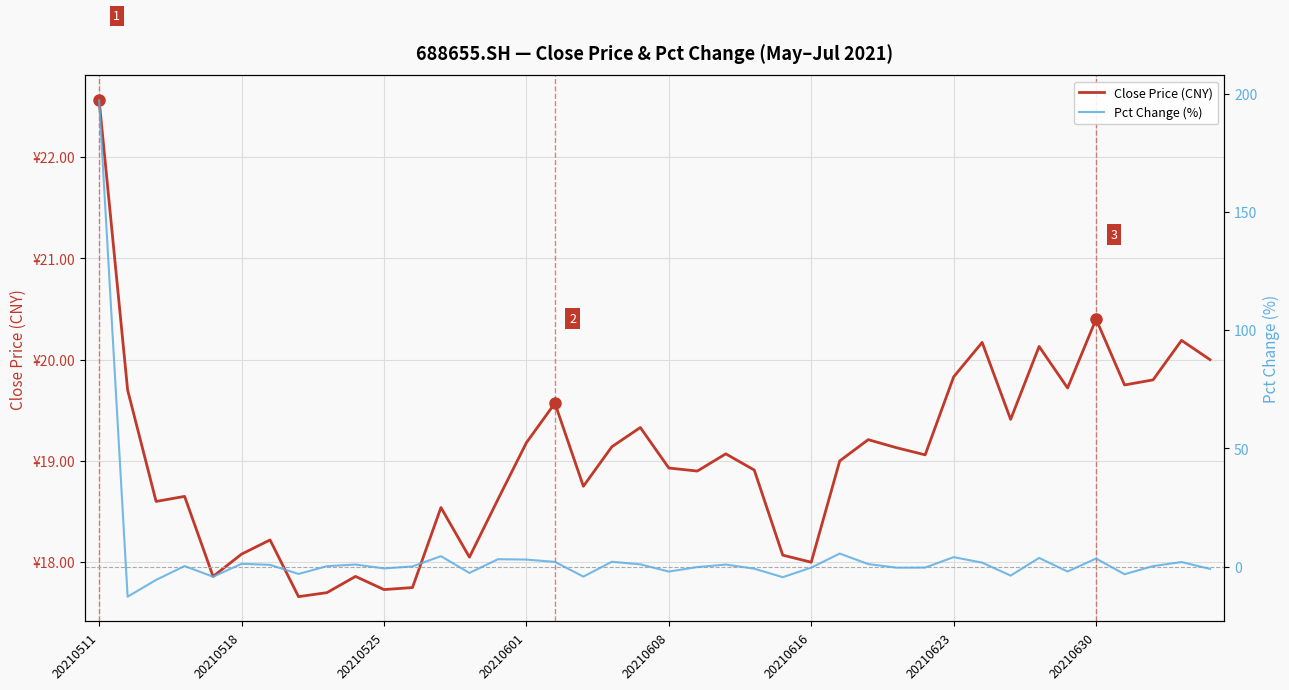

How many interior local valleys does the Pct Change (%) series have?

12